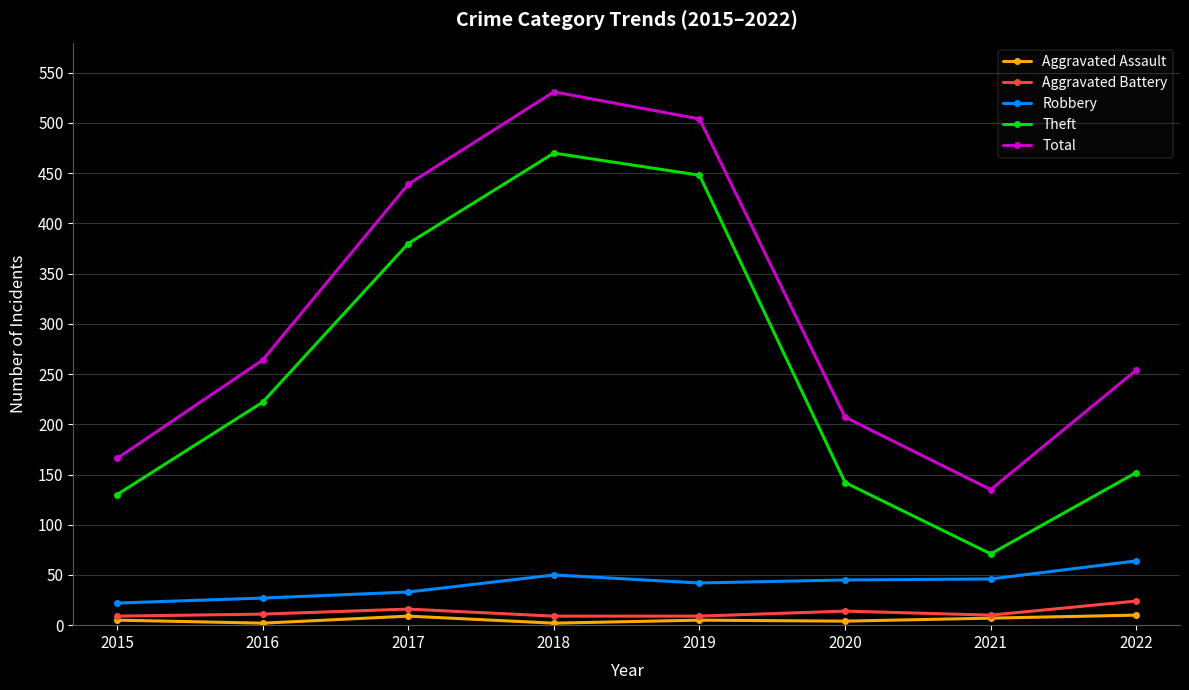

What is the total value across all series at 2018?

1062